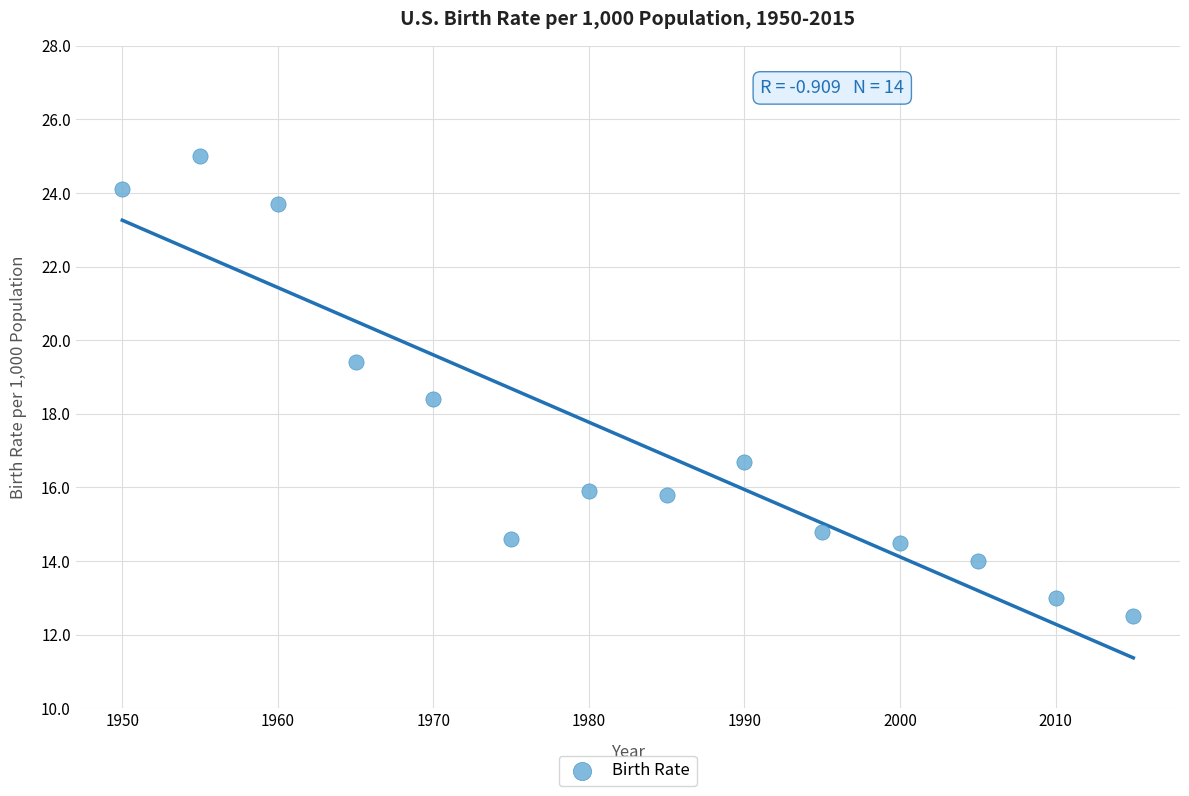

What is the range of Y values (max minus min)?

12.5